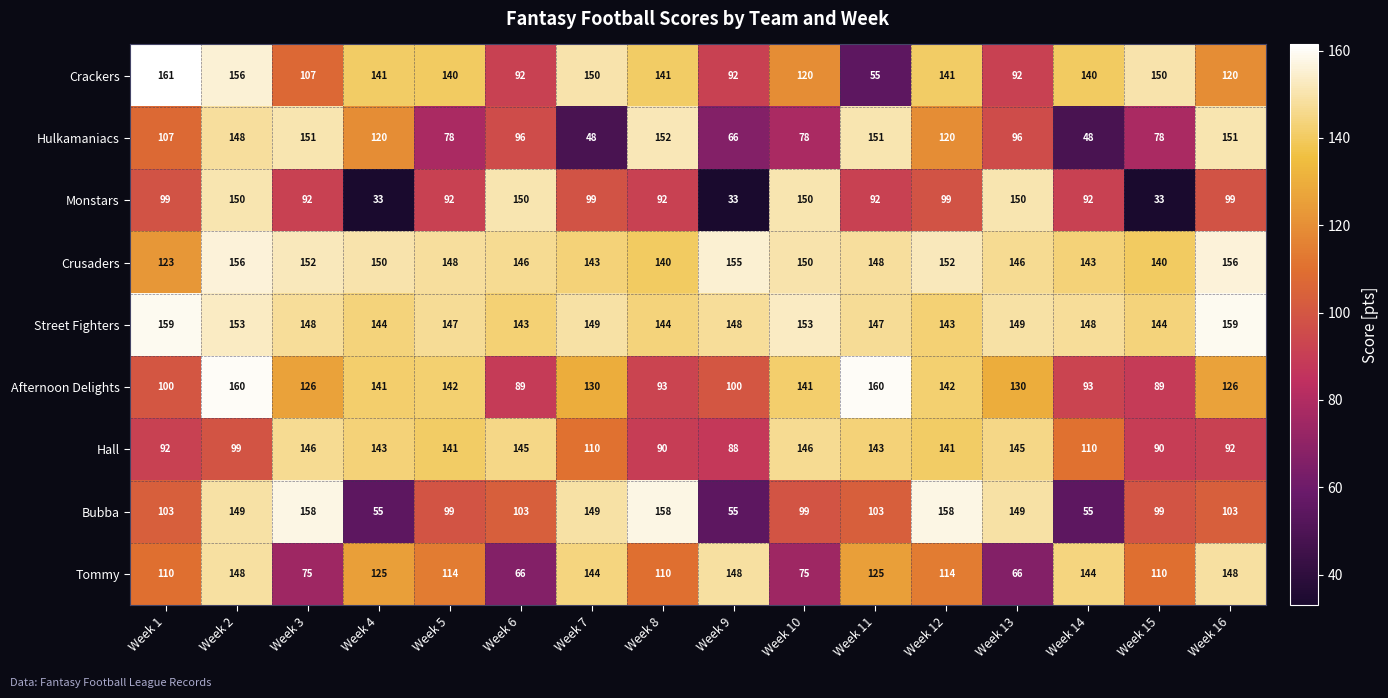

At which category is the sum across all series the highest?

Week 2